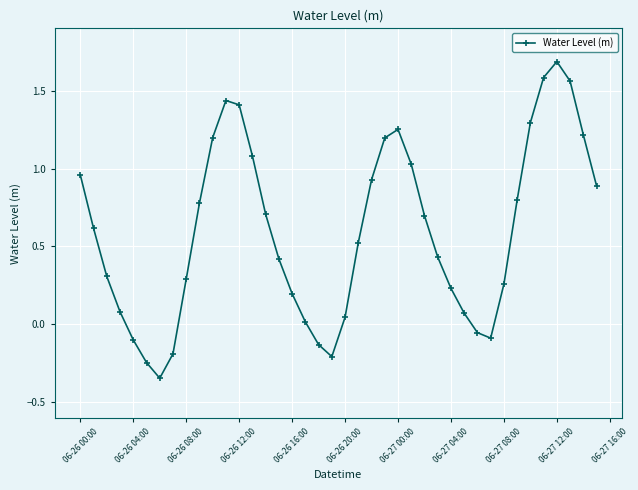

How many values exceed 0?

32